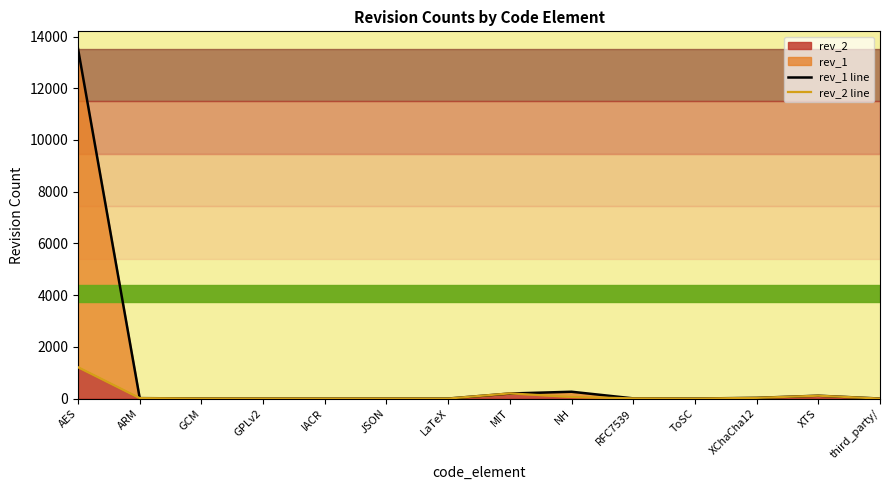

In rev_2 line, how many points are lower than both neighbors (excluding endpoints)?

3